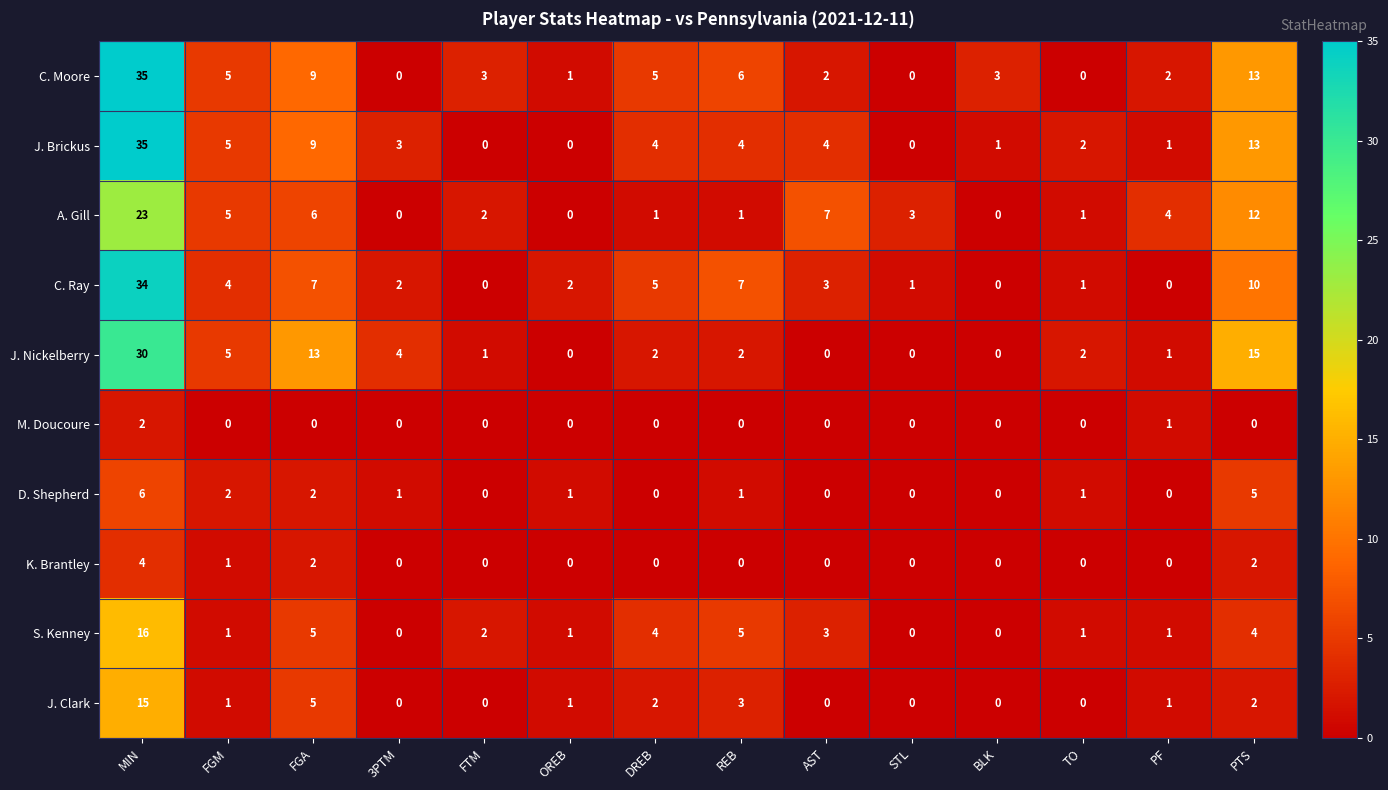

Between MIN and 3PTM, which series saw the biggest shift?

C. Moore